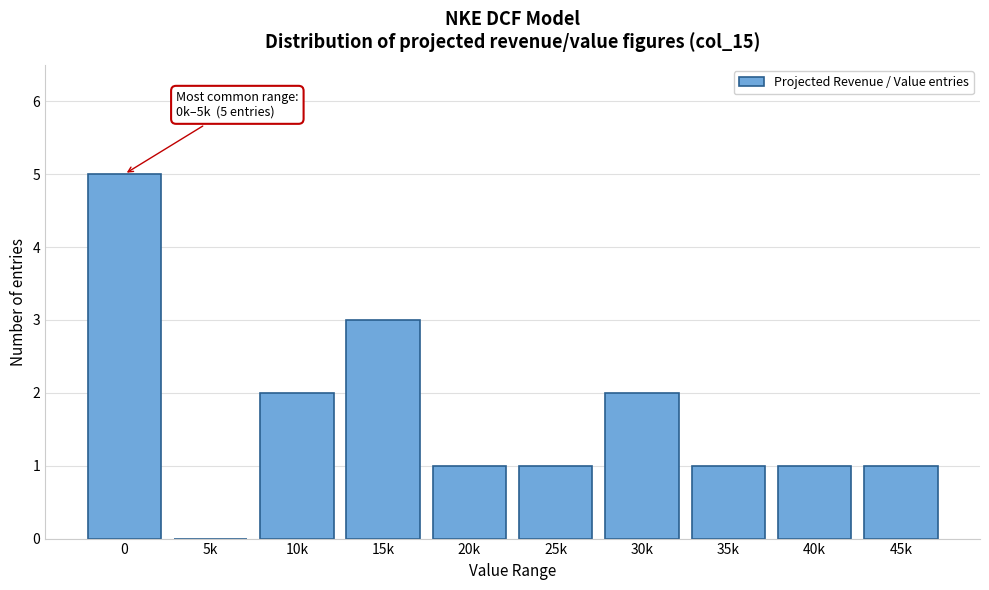

Reading left to right, list all the values displayed in this chart.

0=5	5k=0	10k=2	15k=3	20k=1	25k=1	30k=2	35k=1	40k=1	45k=1